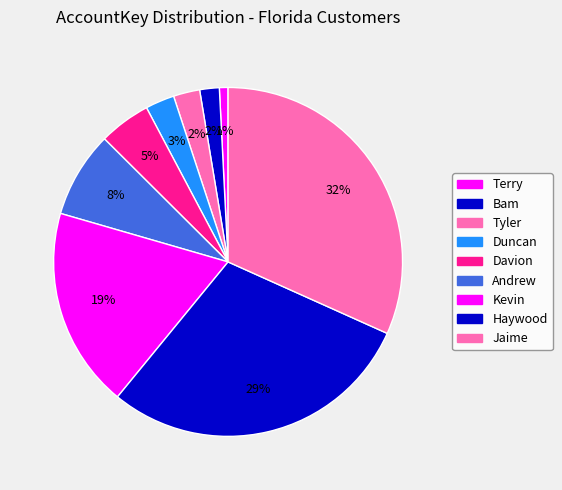

What is the change in value from Terry to Andrew?

+428797